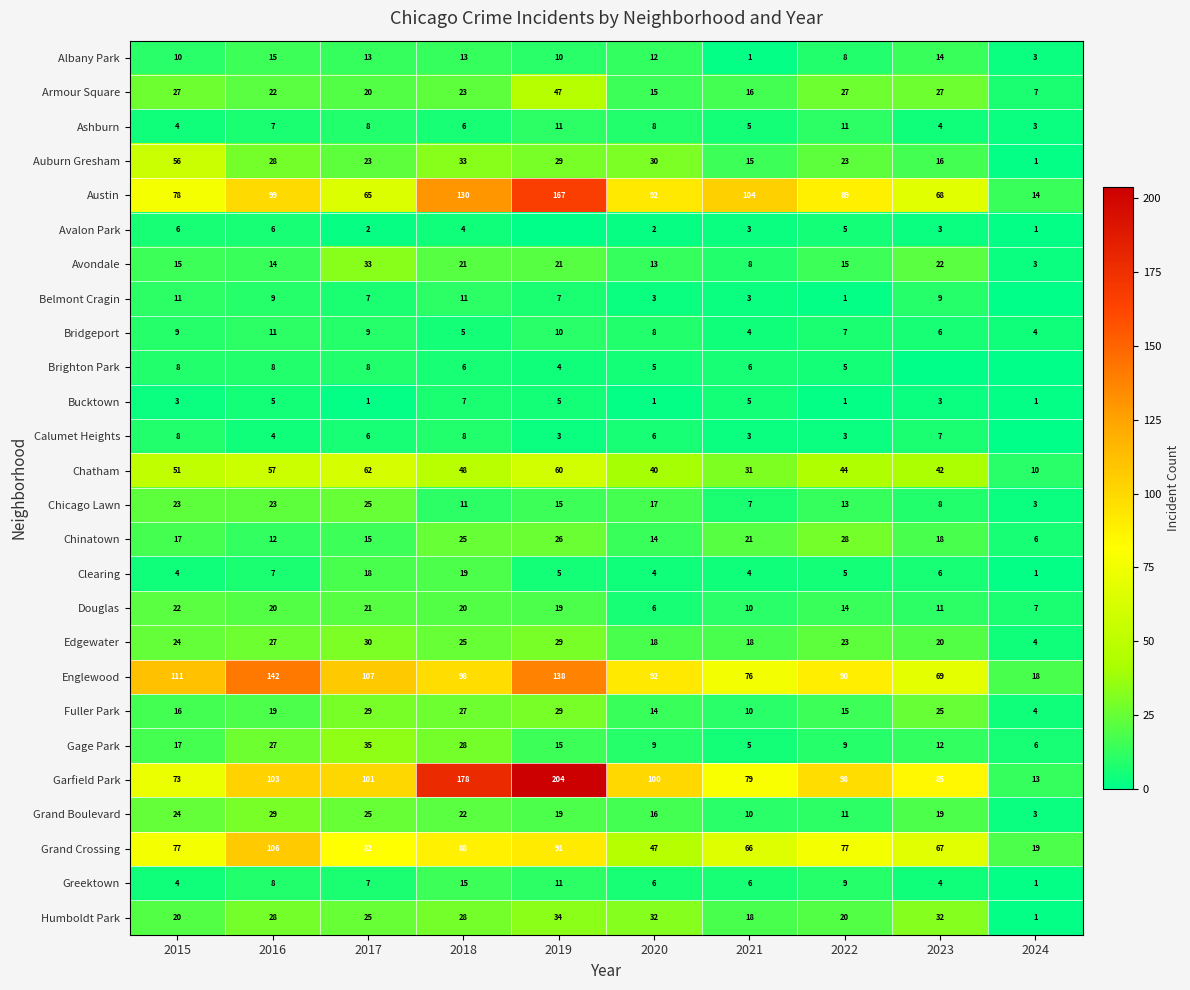

List the labels in order of Chinatown value, largest first.

2022, 2019, 2018, 2021, 2023, 2015, 2017, 2020, 2016, 2024